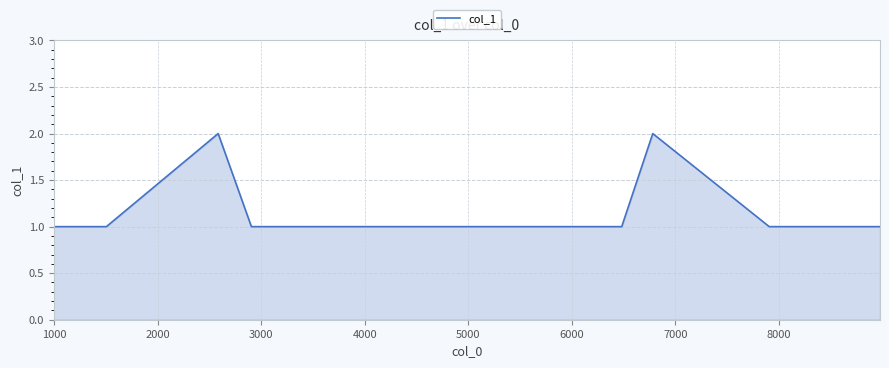

What is the smallest value displayed?

1